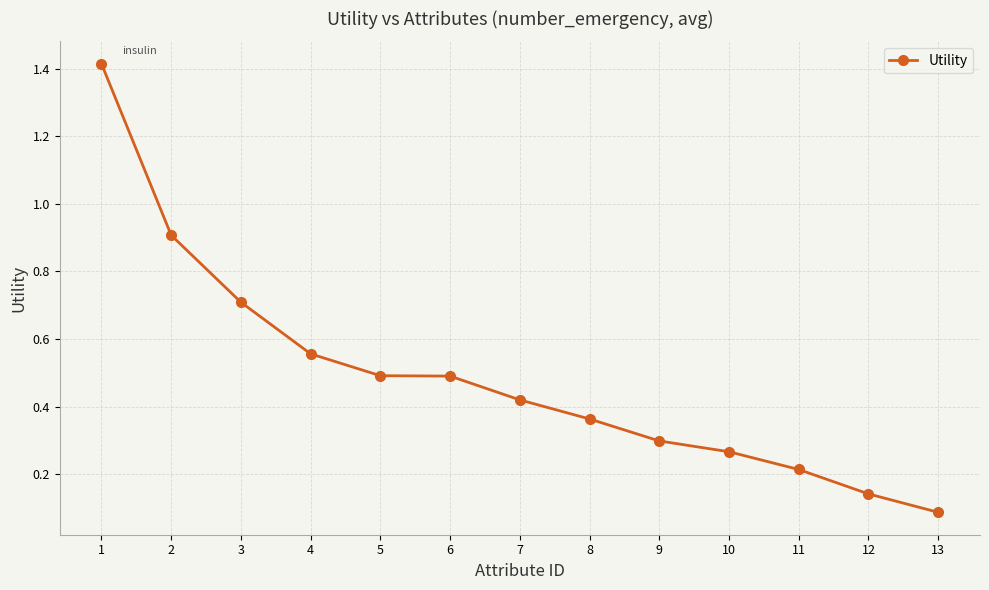

True or false: the data shows 0.7 at 3.

True